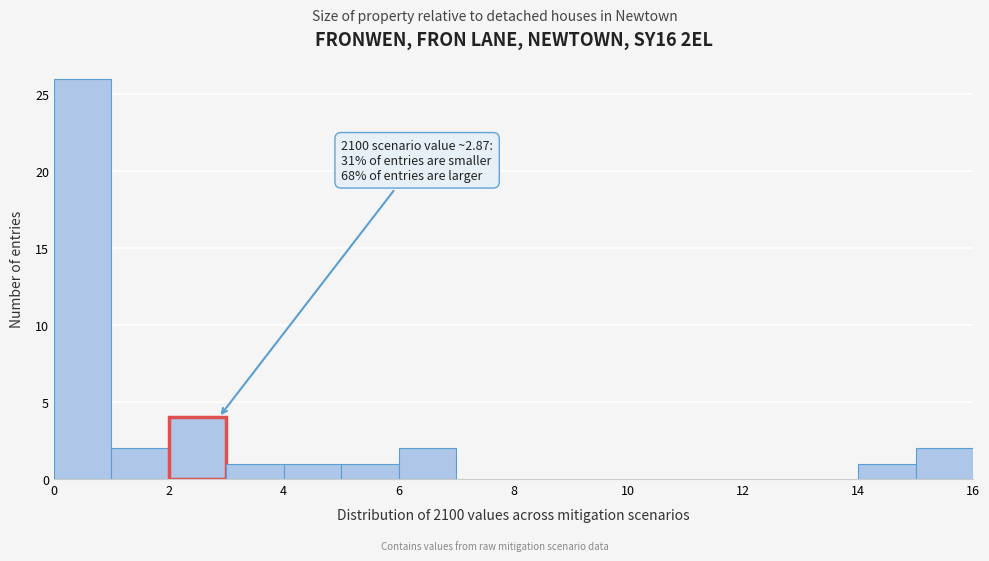

Which range on the x-axis has the tallest bar?

0 to 1